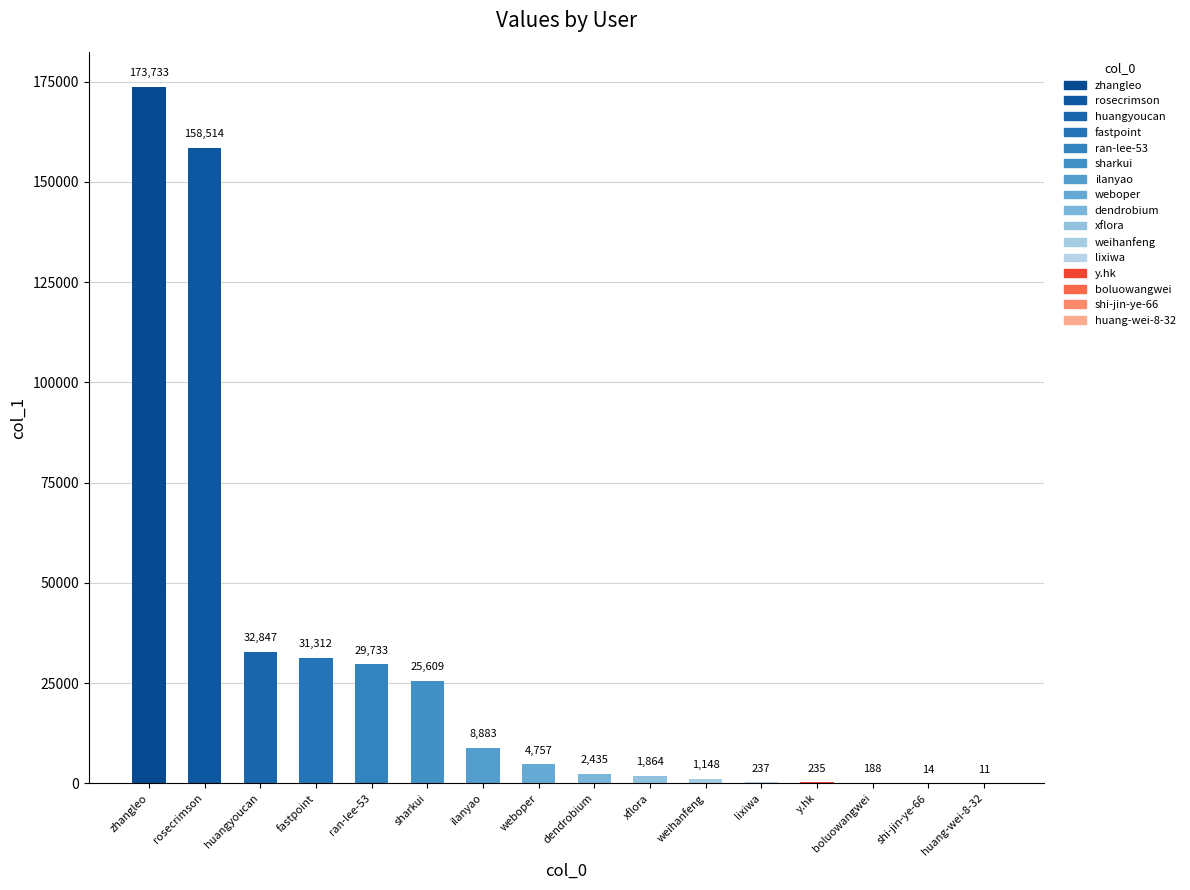

What is the change in value from fastpoint to sharkui?

-5703